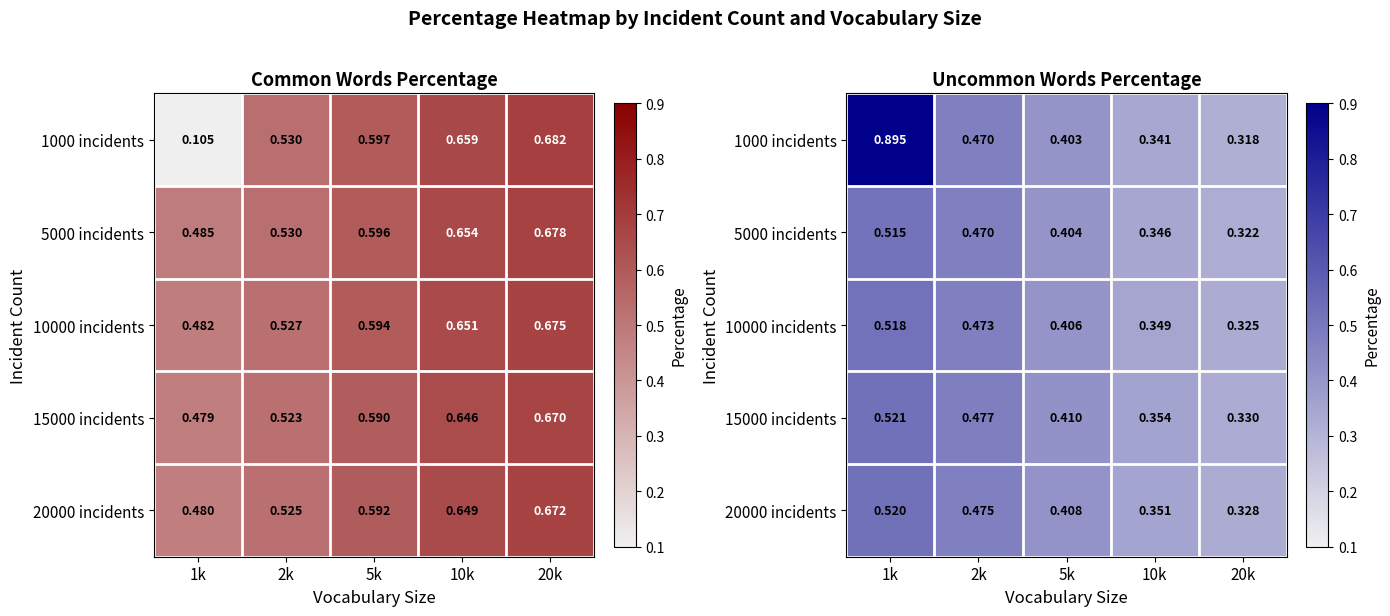

How many categories are shown in the chart?

5